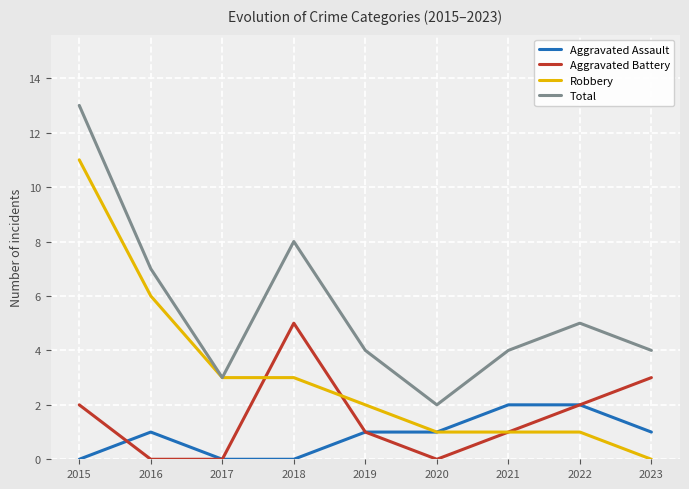

List the series in order of their peak value, lowest first.

Aggravated Assault, Aggravated Battery, Robbery, Total